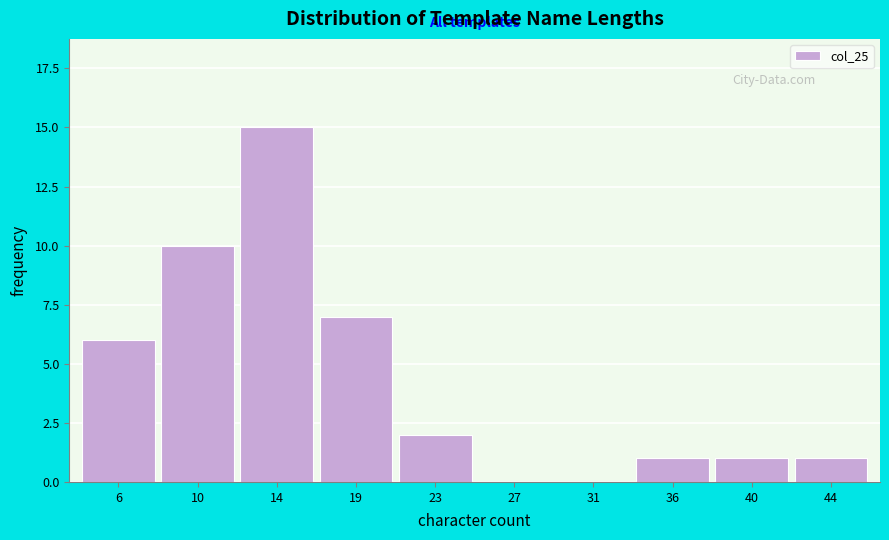

Reading left to right, transcribe all the data shown in this chart.

6=6	10=10	14=15	19=7	23=2	27=0	31=0	36=1	40=1	44=1